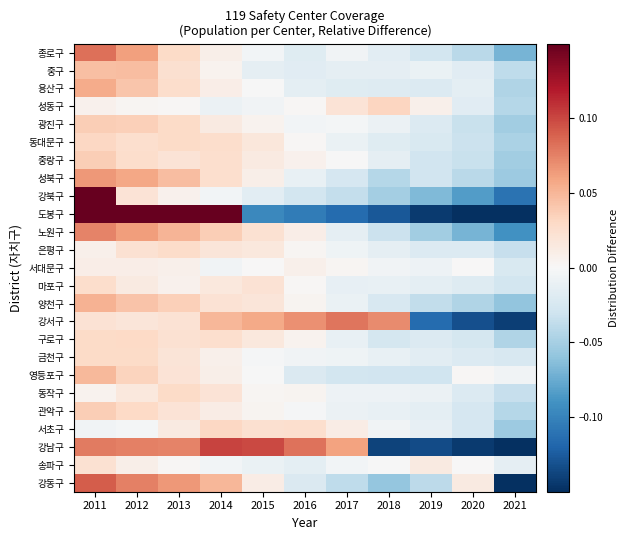

Reading left to right, transcribe all the data shown in this chart.

종로구: 2011=0.1	2012=0.1	2013=0.0	2014=0.0	2015=-0.0	2016=-0.0	2017=-0.0	2018=-0.0	2019=-0.0	2020=-0.0	2021=-0.1
중구: 2011=0.0	2012=0.0	2013=0.0	2014=0.0	2015=-0.0	2016=-0.0	2017=-0.0	2018=-0.0	2019=-0.0	2020=-0.0	2021=-0.0
용산구: 2011=0.1	2012=0.0	2013=0.0	2014=0.0	2015=-0.0	2016=-0.0	2017=-0.0	2018=-0.0	2019=-0.0	2020=-0.0	2021=-0.0
성동구: 2011=0.0	2012=0.0	2013=0.0	2014=-0.0	2015=-0.0	2016=0.0	2017=0.0	2018=0.0	2019=0.0	2020=-0.0	2021=-0.0
광진구: 2011=0.0	2012=0.0	2013=0.0	2014=0.0	2015=0.0	2016=-0.0	2017=-0.0	2018=-0.0	2019=-0.0	2020=-0.0	2021=-0.1
동대문구: 2011=0.0	2012=0.0	2013=0.0	2014=0.0	2015=0.0	2016=0.0	2017=-0.0	2018=-0.0	2019=-0.0	2020=-0.0	2021=-0.0
중랑구: 2011=0.0	2012=0.0	2013=0.0	2014=0.0	2015=0.0	2016=0.0	2017=-0.0	2018=-0.0	2019=-0.0	2020=-0.0	2021=-0.1
성북구: 2011=0.1	2012=0.1	2013=0.0	2014=0.0	2015=0.0	2016=-0.0	2017=-0.0	2018=-0.0	2019=-0.0	2020=-0.0	2021=-0.1
강북구: 2011=0.4	2012=0.0	2013=0.0	2014=-0.0	2015=-0.0	2016=-0.0	2017=-0.0	2018=-0.1	2019=-0.1	2020=-0.1	2021=-0.1
도봉구: 2011=0.3	2012=0.2	2013=0.2	2014=0.2	2015=-0.1	2016=-0.1	2017=-0.1	2018=-0.1	2019=-0.1	2020=-0.2	2021=-0.2
노원구: 2011=0.1	2012=0.1	2013=0.1	2014=0.0	2015=0.0	2016=0.0	2017=-0.0	2018=-0.0	2019=-0.1	2020=-0.1	2021=-0.1
은평구: 2011=0.0	2012=0.0	2013=0.0	2014=0.0	2015=0.0	2016=0.0	2017=-0.0	2018=-0.0	2019=-0.0	2020=-0.0	2021=-0.0
서대문구: 2011=0.0	2012=0.0	2013=0.0	2014=-0.0	2015=0.0	2016=0.0	2017=0.0	2018=-0.0	2019=-0.0	2020=0.0	2021=-0.0
마포구: 2011=0.0	2012=0.0	2013=0.0	2014=0.0	2015=0.0	2016=0.0	2017=-0.0	2018=-0.0	2019=-0.0	2020=-0.0	2021=-0.0
양천구: 2011=0.1	2012=0.0	2013=0.0	2014=0.0	2015=0.0	2016=0.0	2017=-0.0	2018=-0.0	2019=-0.0	2020=-0.0	2021=-0.1
강서구: 2011=0.0	2012=0.0	2013=0.0	2014=0.1	2015=0.1	2016=0.1	2017=0.1	2018=0.1	2019=-0.1	2020=-0.1	2021=-0.1
구로구: 2011=0.0	2012=0.0	2013=0.0	2014=0.0	2015=0.0	2016=0.0	2017=-0.0	2018=-0.0	2019=-0.0	2020=-0.0	2021=-0.0
금천구: 2011=0.0	2012=0.0	2013=0.0	2014=0.0	2015=-0.0	2016=-0.0	2017=-0.0	2018=-0.0	2019=-0.0	2020=-0.0	2021=-0.0
영등포구: 2011=0.0	2012=0.0	2013=0.0	2014=0.0	2015=-0.0	2016=-0.0	2017=-0.0	2018=-0.0	2019=-0.0	2020=0.0	2021=-0.0
동작구: 2011=0.0	2012=0.0	2013=0.0	2014=0.0	2015=0.0	2016=0.0	2017=-0.0	2018=-0.0	2019=-0.0	2020=-0.0	2021=-0.0
관악구: 2011=0.0	2012=0.0	2013=0.0	2014=0.0	2015=0.0	2016=-0.0	2017=-0.0	2018=-0.0	2019=-0.0	2020=-0.0	2021=-0.0
서초구: 2011=-0.0	2012=-0.0	2013=0.0	2014=0.0	2015=0.0	2016=0.0	2017=0.0	2018=-0.0	2019=-0.0	2020=-0.0	2021=-0.1
강남구: 2011=0.1	2012=0.1	2013=0.1	2014=0.1	2015=0.1	2016=0.1	2017=0.1	2018=-0.1	2019=-0.1	2020=-0.1	2021=-0.2
송파구: 2011=0.0	2012=0.0	2013=0.0	2014=-0.0	2015=-0.0	2016=-0.0	2017=-0.0	2018=-0.0	2019=0.0	2020=0.0	2021=-0.0
강동구: 2011=0.1	2012=0.1	2013=0.1	2014=0.1	2015=0.0	2016=-0.0	2017=-0.0	2018=-0.1	2019=-0.0	2020=0.0	2021=-0.2